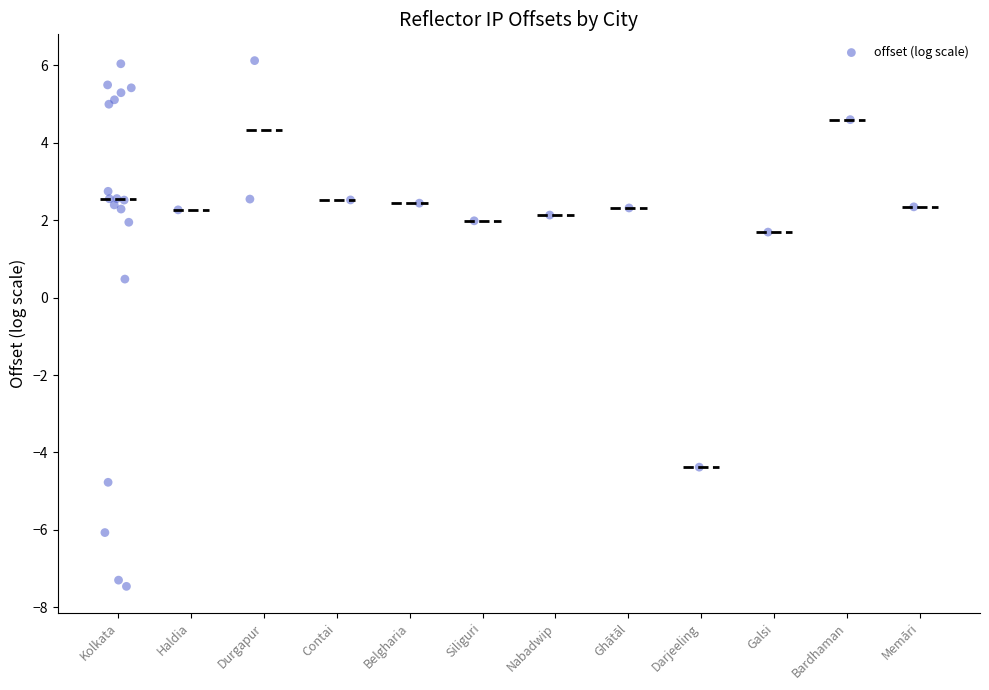

What Y value in the scatter plot is closest to 0?

0.5